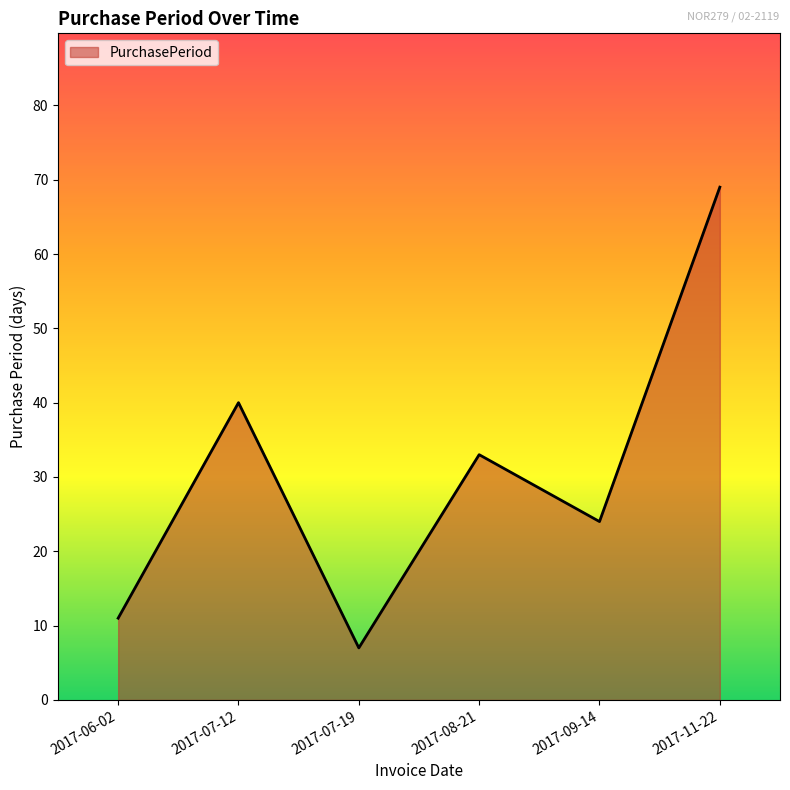

At which category does the data reach its first local valley?

2017-07-19